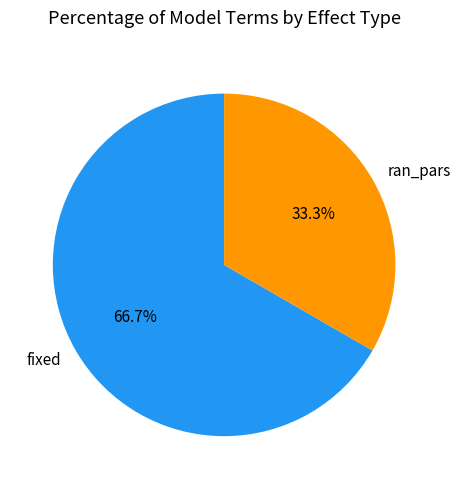

Does ran_pars account for over 50% of the chart?

No